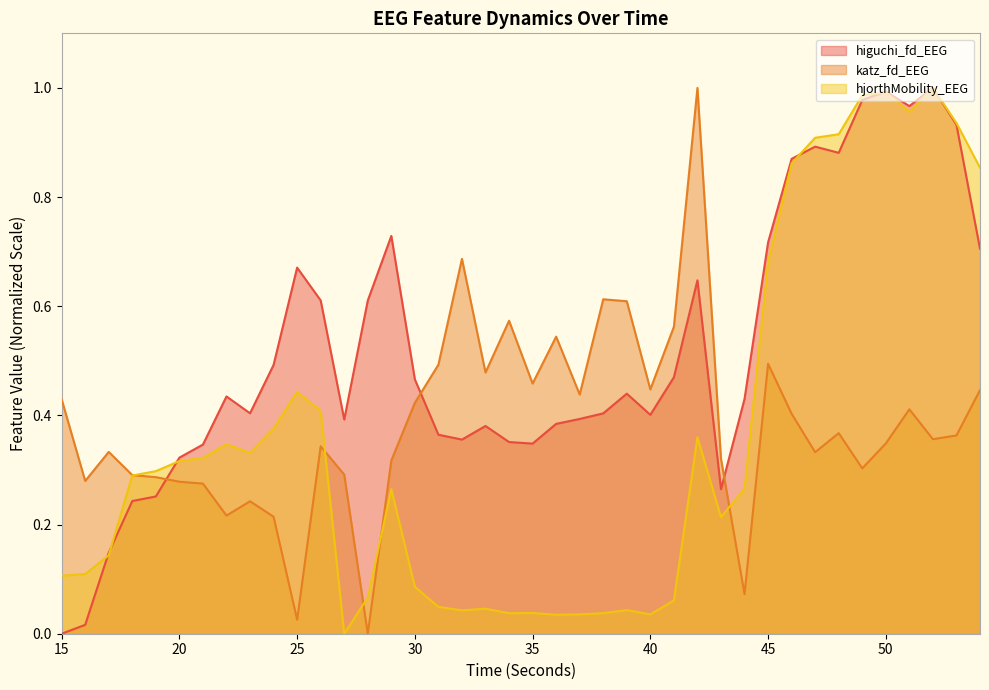

Rank the categories by higuchi_fd_EEG value from highest to lowest.

52, 50, 49, 51, 53, 47, 48, 46, 29, 45, 54, 25, 42, 26, 28, 24, 41, 30, 39, 22, 44, 23, 38, 40, 37, 27, 36, 33, 31, 32, 34, 35, 21, 20, 43, 19, 18, 17, 16, 15